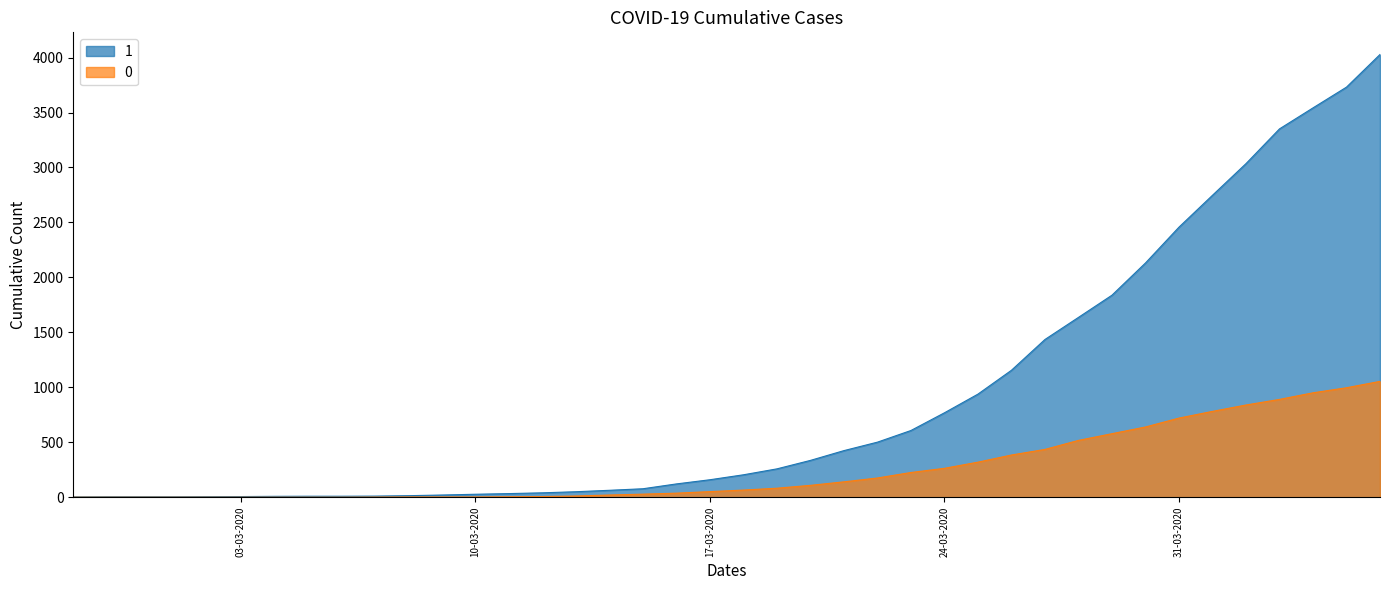

Rank the series by their maximum value, from highest to lowest.

1, 0